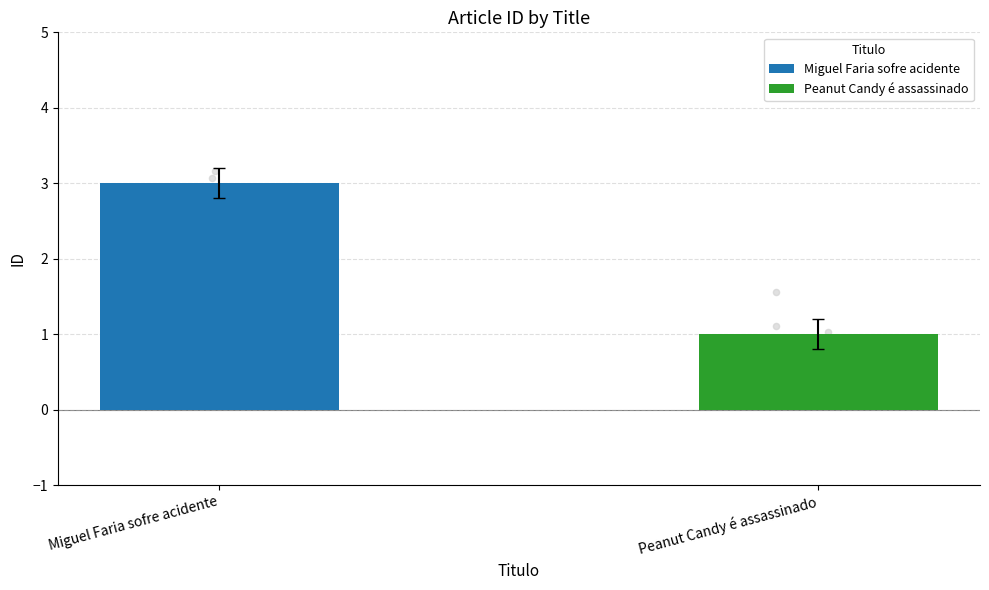

Which has a higher value, Miguel Faria sofre acidente or Peanut Candy é assassinado?

Miguel Faria sofre acidente